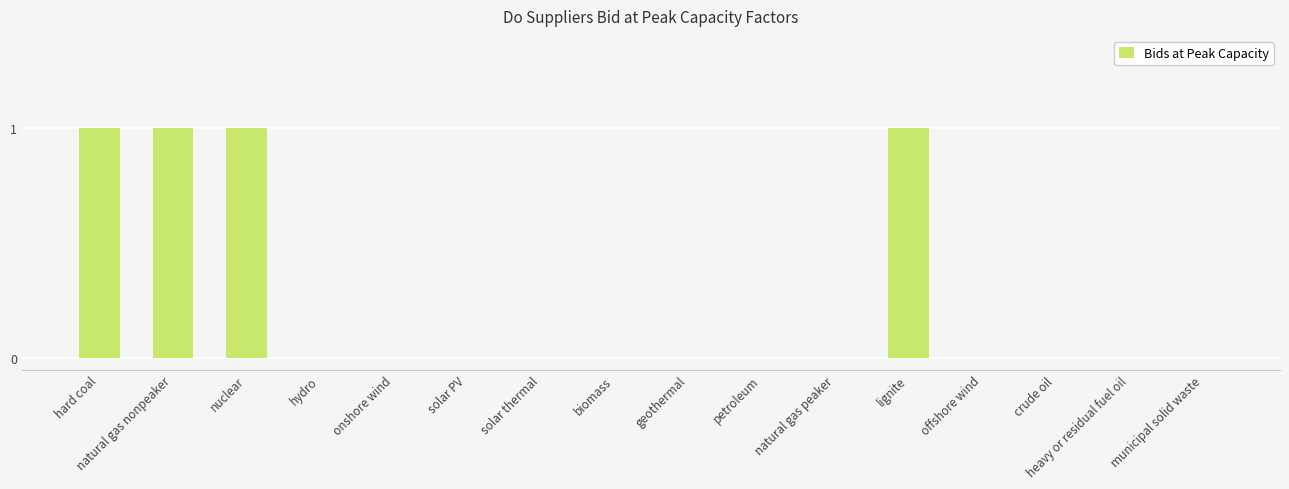

What is the maximum value shown in the chart?

1